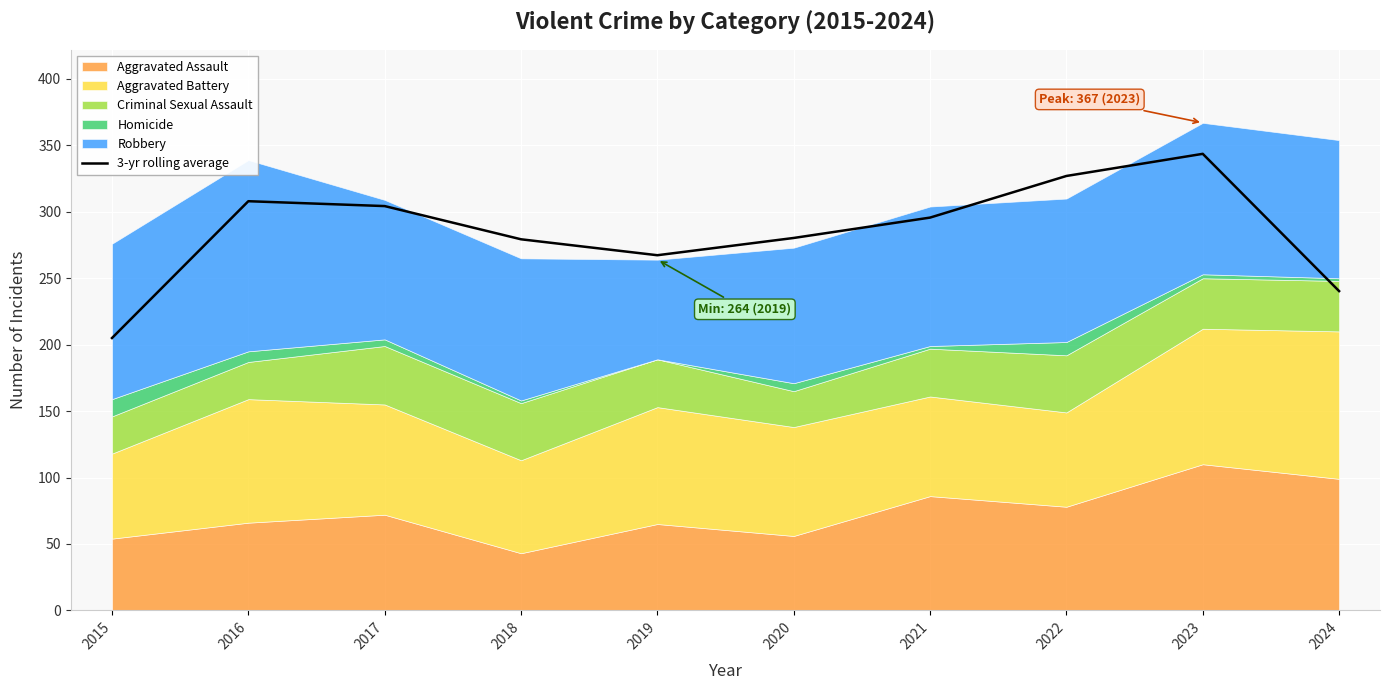

Approximately how many times larger is the value at 2017 compared to 2023?

0.9